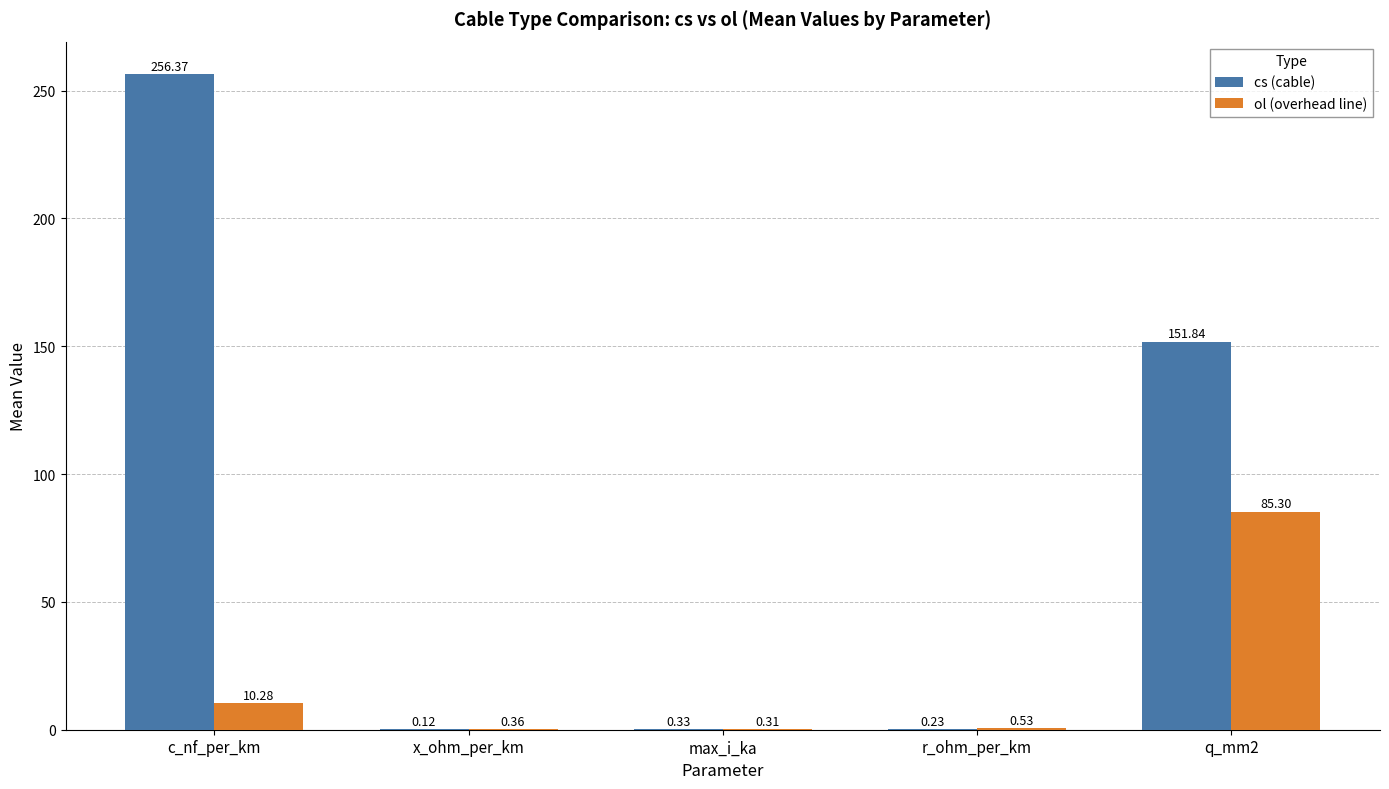

What is the sum of the ol (overhead line) values at r_ohm_per_km and c_nf_per_km?

10.8